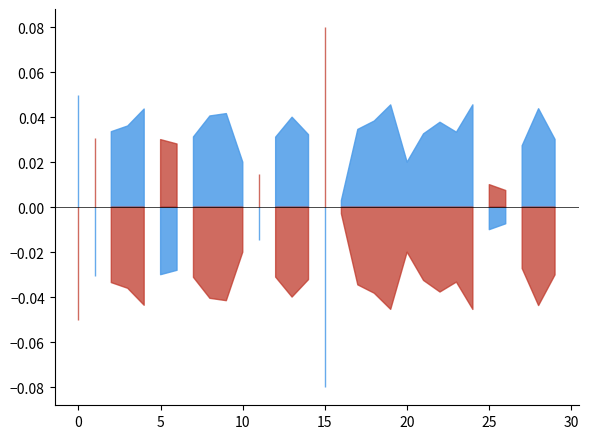

Where is the first local minimum for species_7?

5